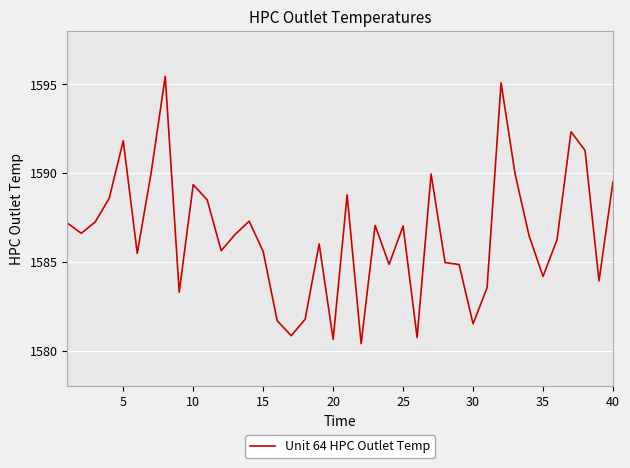

What is the difference between the maximum and minimum values?

15.1